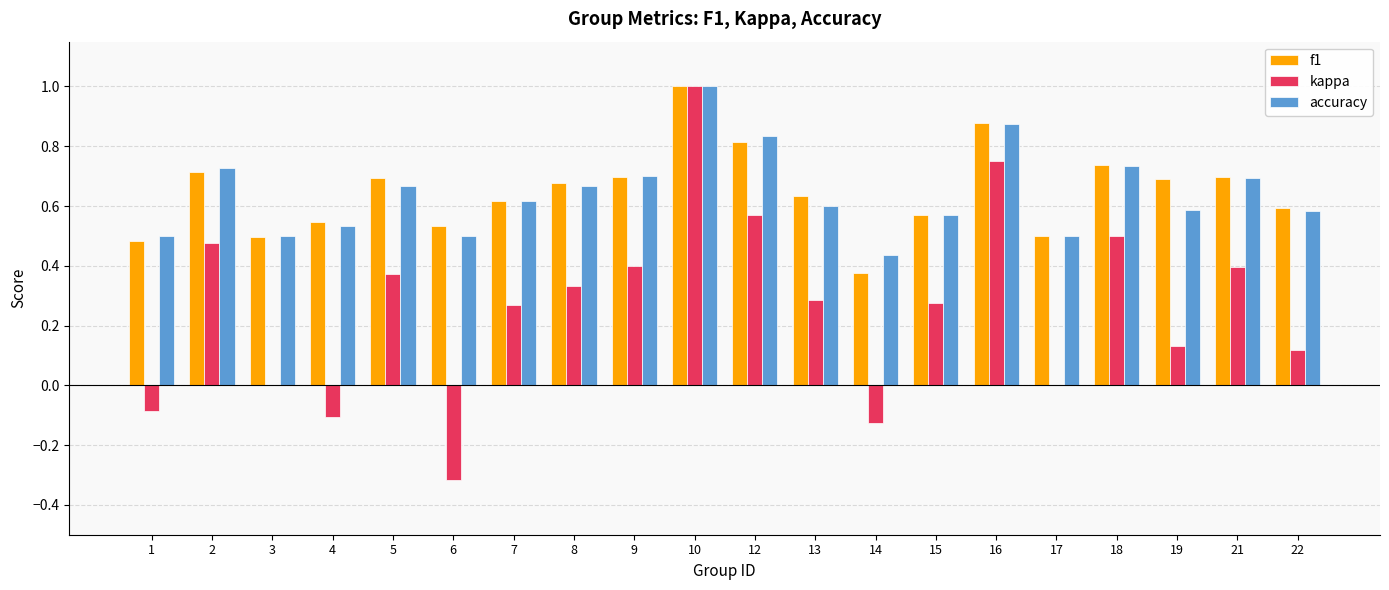

Between 1 and 18, which series saw the biggest shift?

kappa